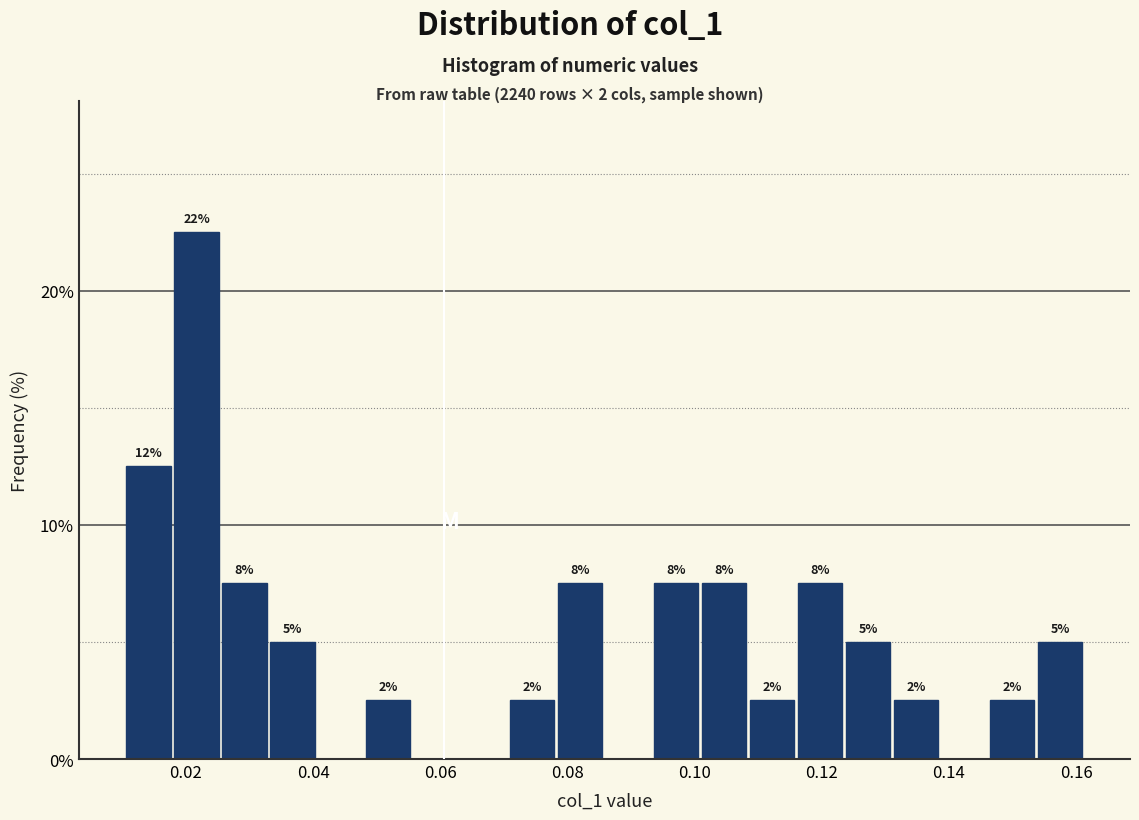

Around what value on the x-axis is the tallest bar? Give the approximate position of its centre, as read against the axis.

0.022